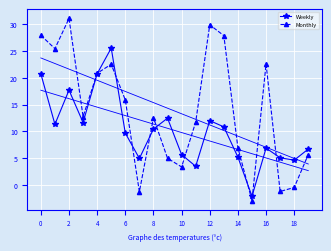

Is the value of Weekly at 6 greater than the value of Monthly at 10?

Yes